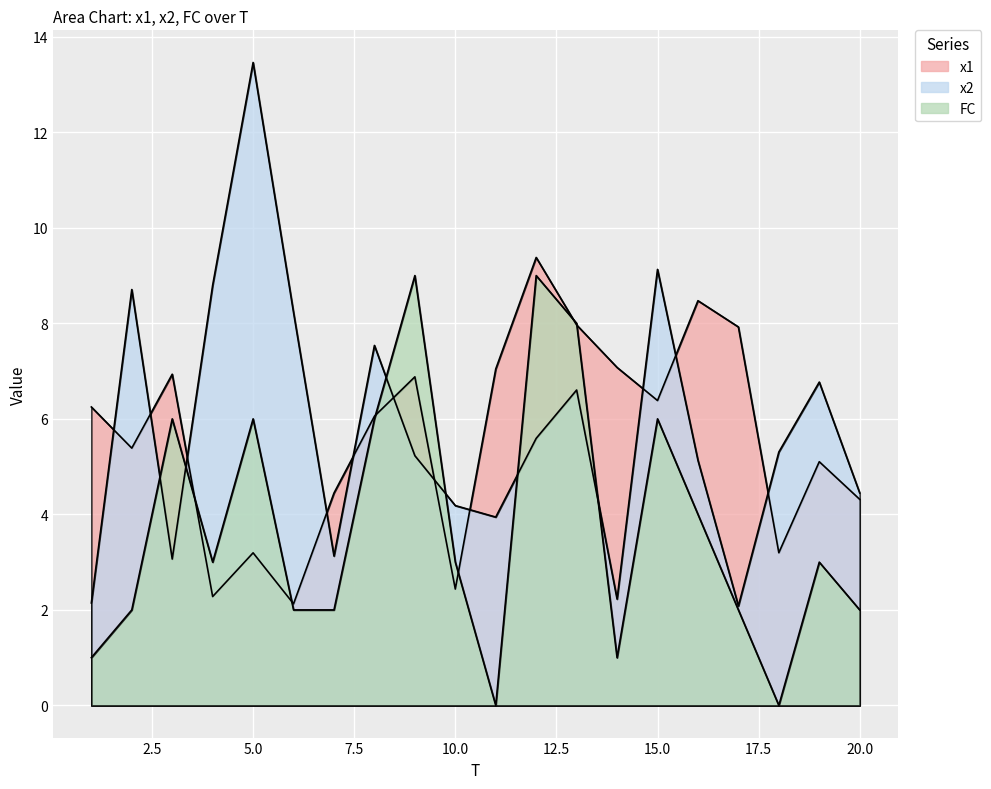

How many intersections are there between FC and x2?

6